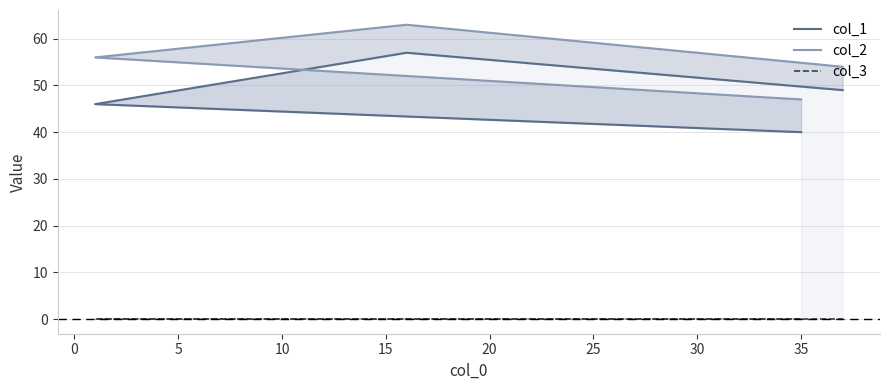

How many series are shown in this chart?

3